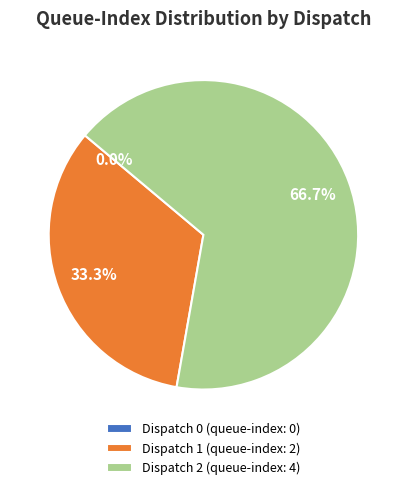

Is it true that Dispatch 0 is 0% of the pie?

True